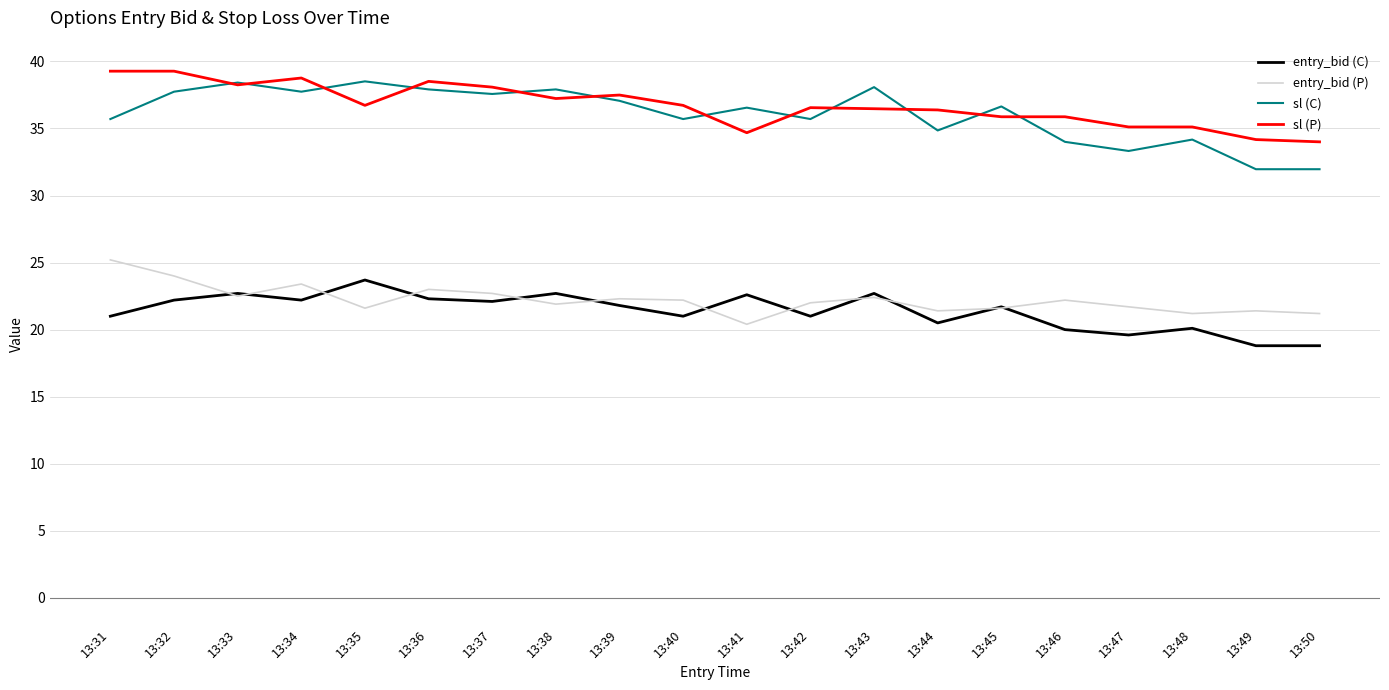

What are all the series names shown in the legend?

entry_bid (C), entry_bid (P), sl (C), sl (P)